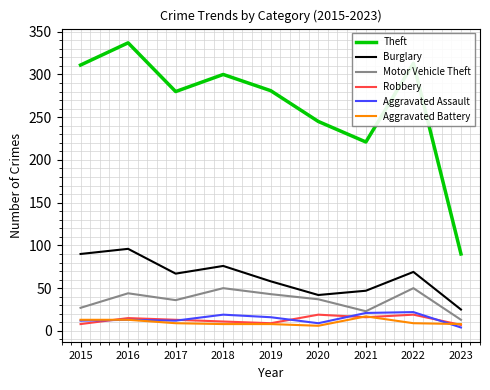

What is the difference between the Motor Vehicle Theft values at 2021 and 2016?

21